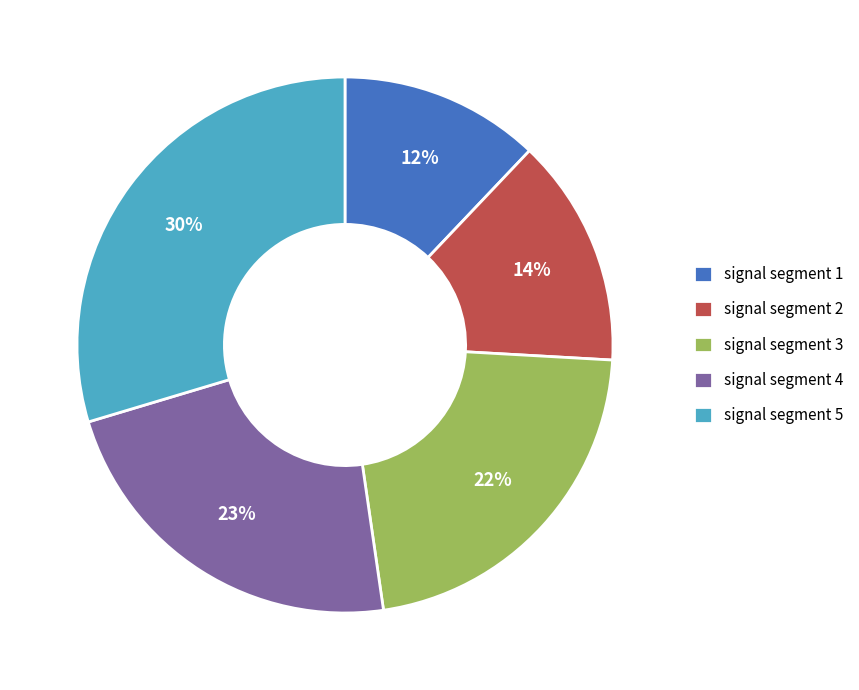

Combined, do signal segment 1 and signal segment 2 account for over 50%?

No